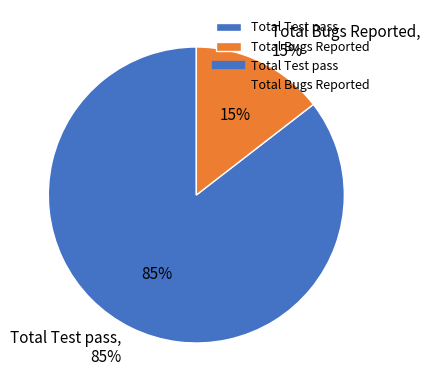

Is it true that Total Test pass is 95% of the pie?

False